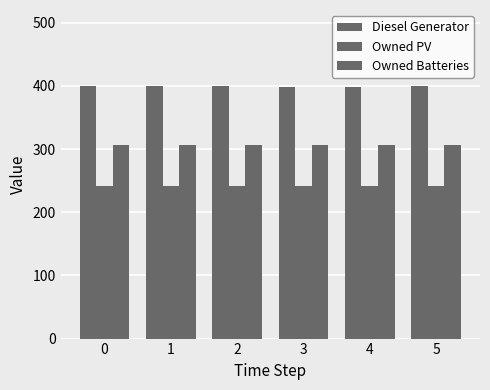

Which series changed the most between 0 and 4?

Diesel Generator